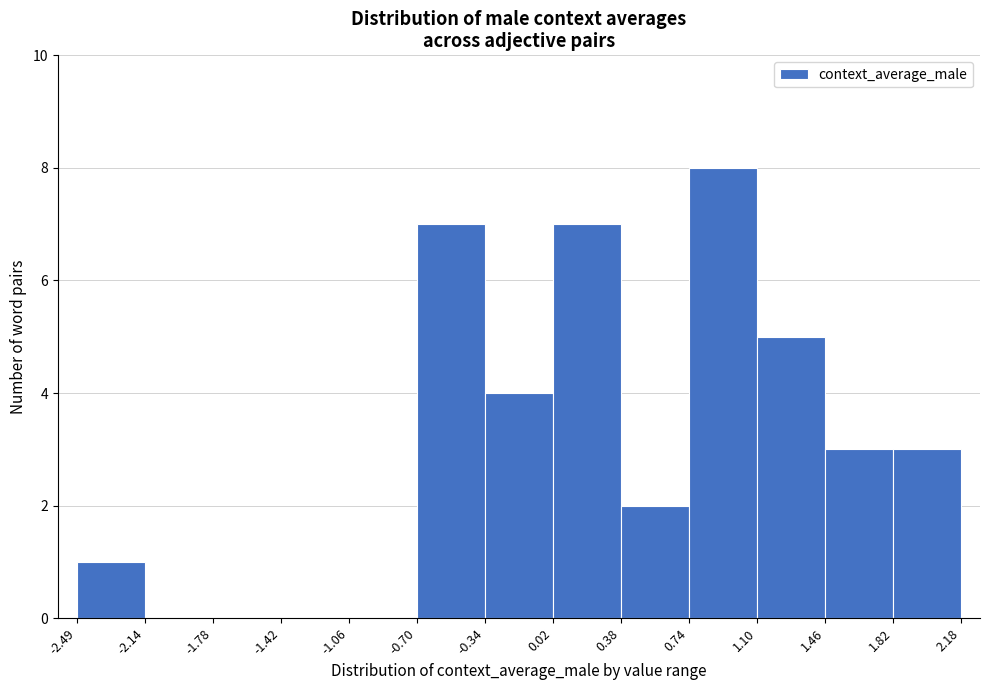

What is the height of the bar covering -0.70 to -0.34 on the x-axis? The values are not printed on the chart, so give them approximately, as read against the axis.

7